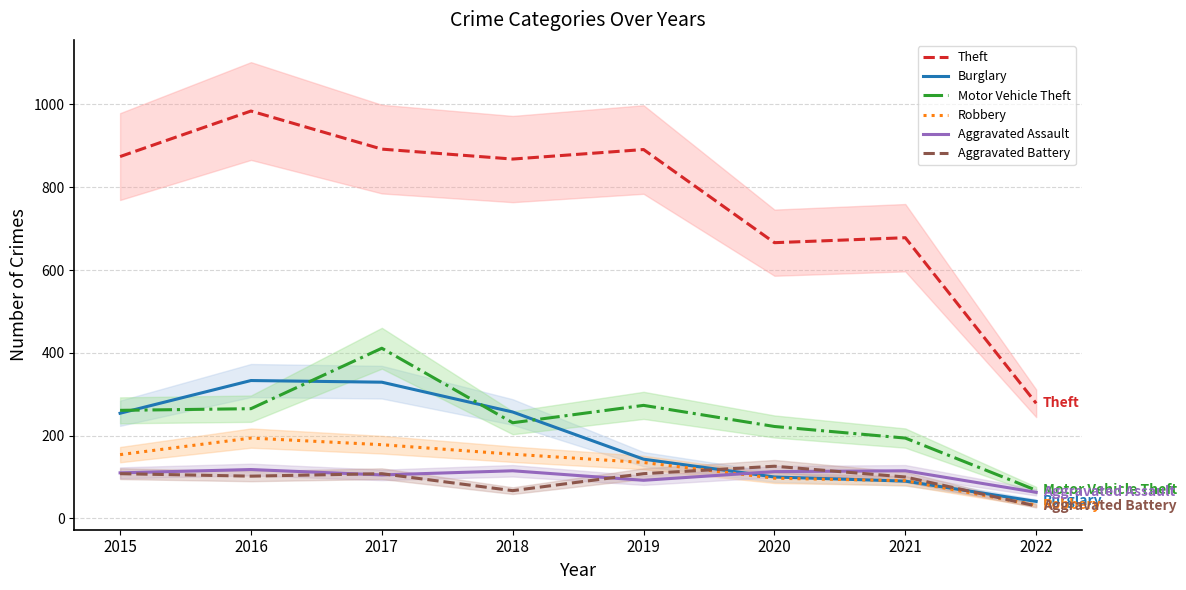

At which category does Motor Vehicle Theft reach its first local peak?

2017